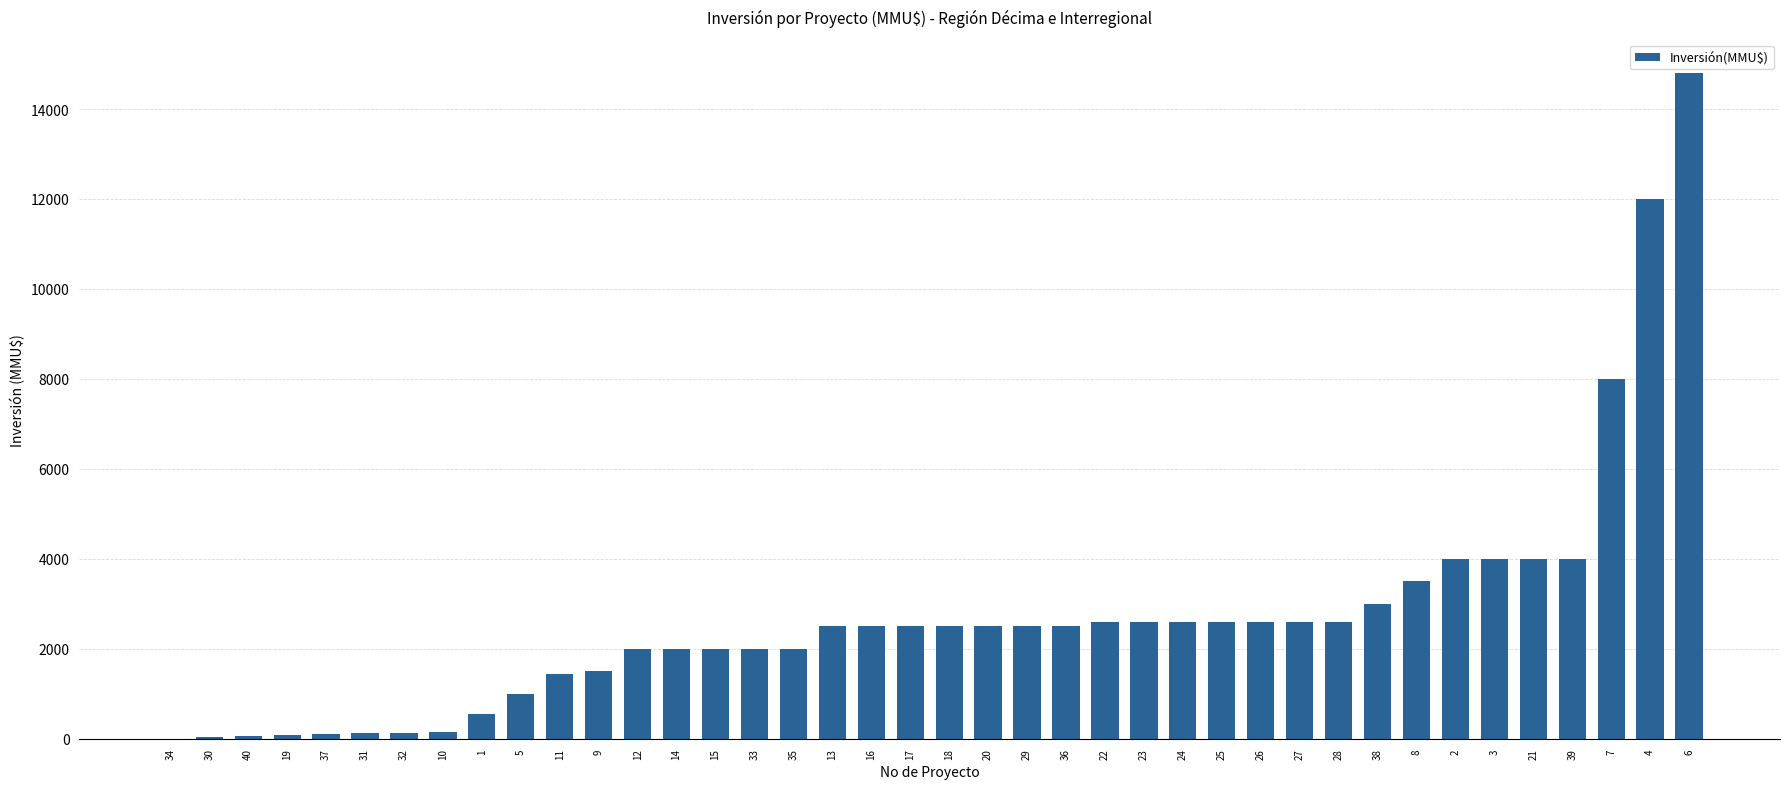

What is the average value?

2705